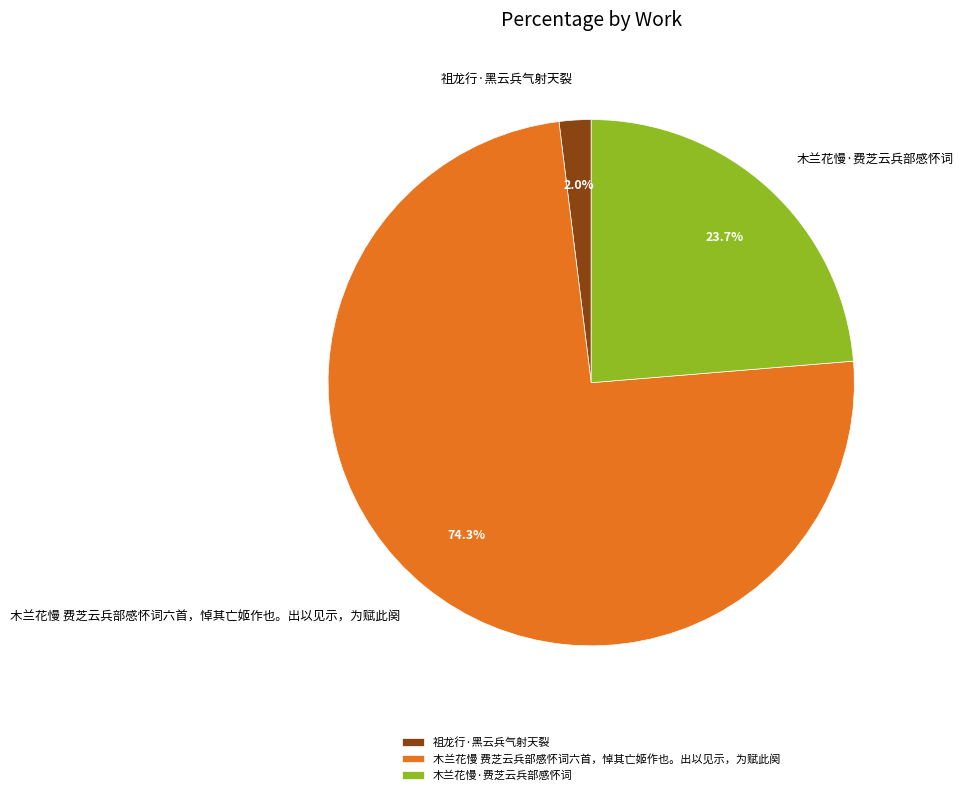

What is the largest slice in the pie chart?

木兰花慢 费芝云兵部感怀词六首，悼其亡姬作也。出以见示，为赋此阕